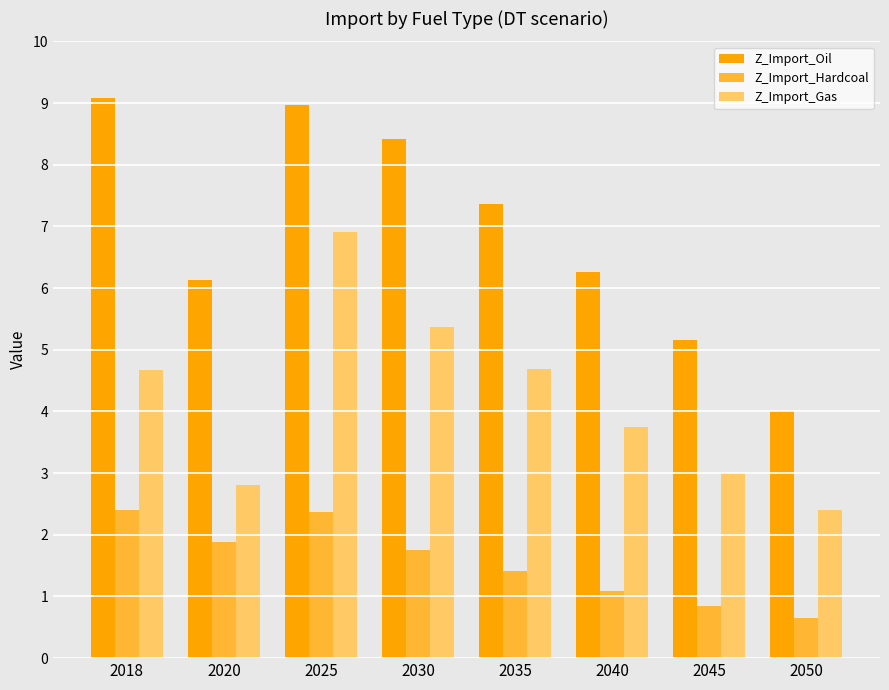

Reading right to left, what are all the values shown in this chart?

Z_Import_Oil: 2050=4.0	2045=5.2	2040=6.3	2035=7.4	2030=8.4	2025=9.0	2020=6.1	2018=9.1
Z_Import_Hardcoal: 2050=0.7	2045=0.8	2040=1.1	2035=1.4	2030=1.8	2025=2.4	2020=1.9	2018=2.4
Z_Import_Gas: 2050=2.4	2045=3.0	2040=3.8	2035=4.7	2030=5.4	2025=6.9	2020=2.8	2018=4.7